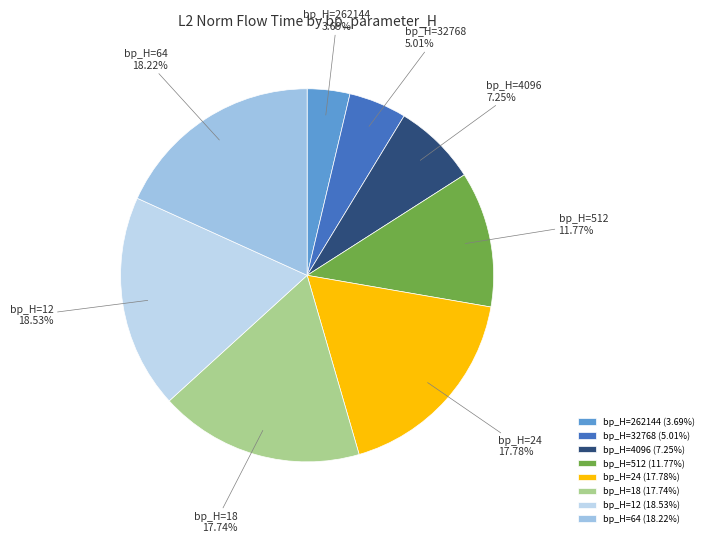

Approximately how many times larger is the value at bp_H=4096 compared to bp_H=18?

0.4